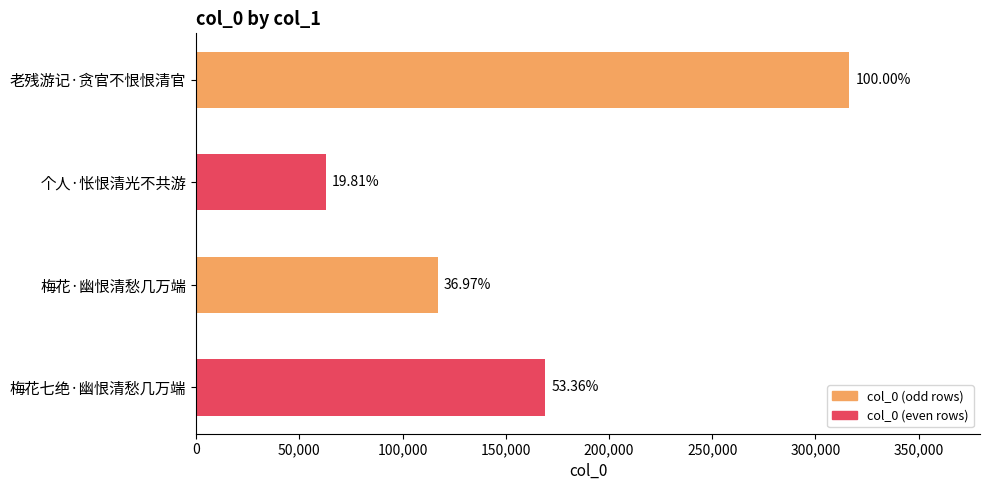

How many bars are there in total?

4